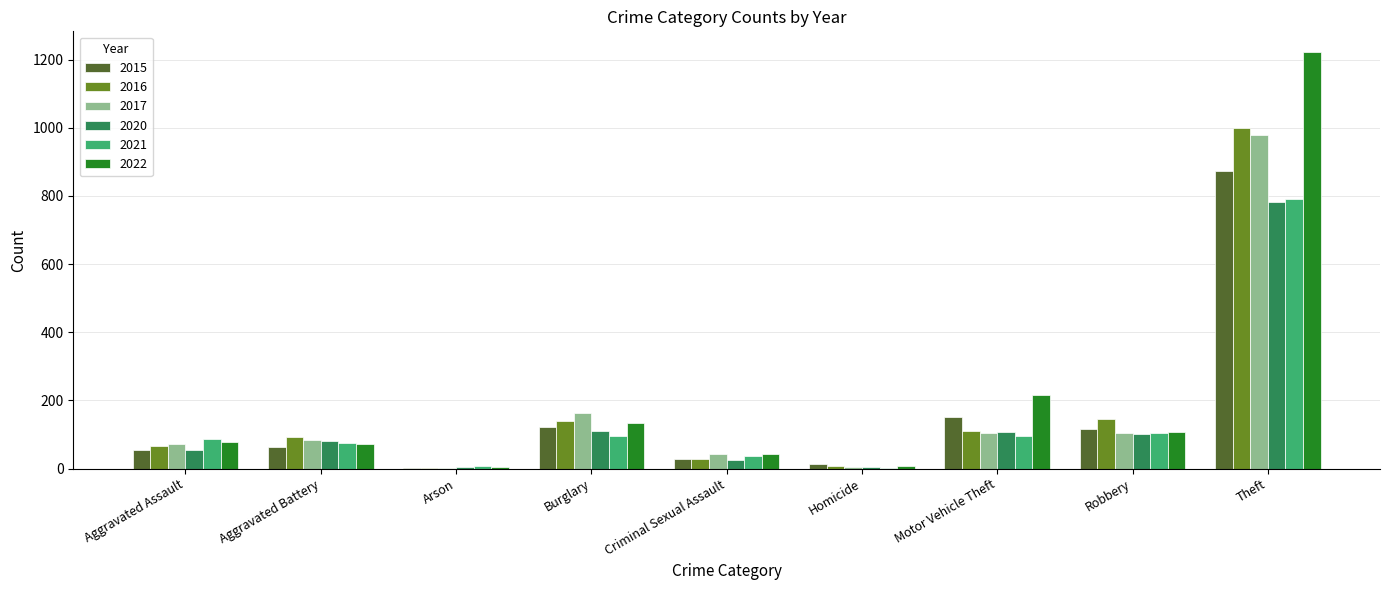

What is the average value of the 2022 series?

209